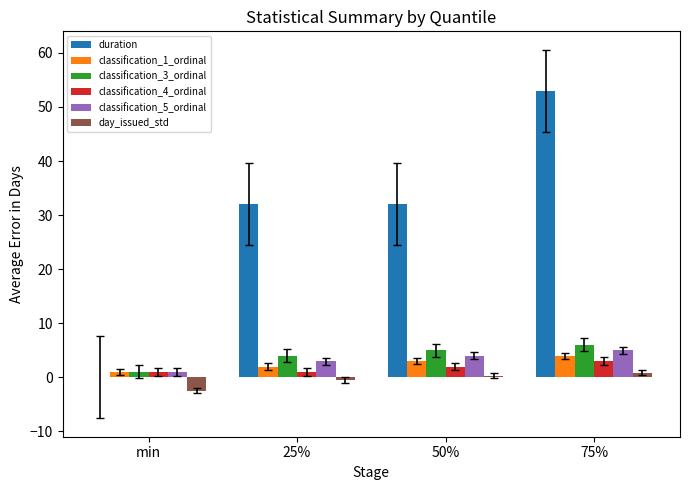

The classification_1_ordinal series shows 3.0 at 50%. True or false?

True